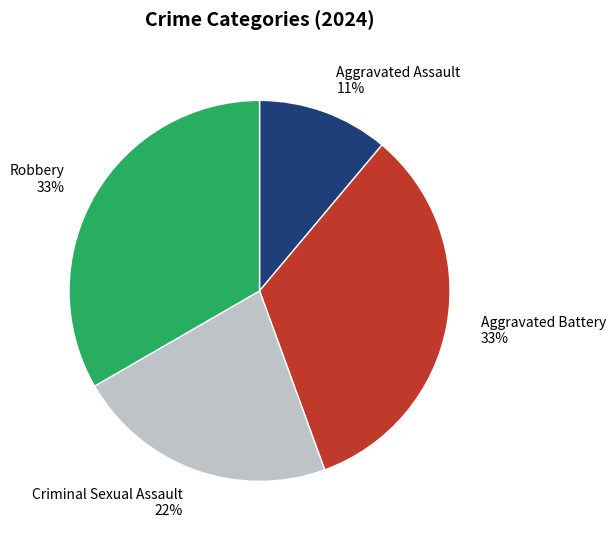

Is Criminal Sexual Assault 22% the majority of the pie?

No